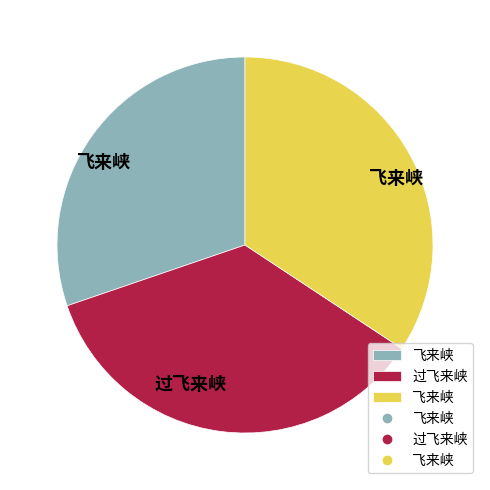

Is there any slice that represents more than half of the pie?

No